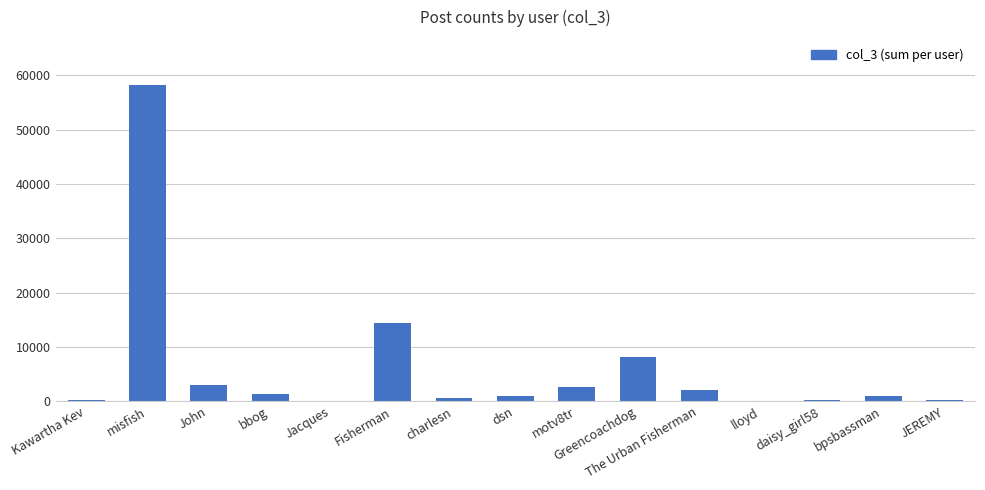

Count the number of categories in the chart.

15